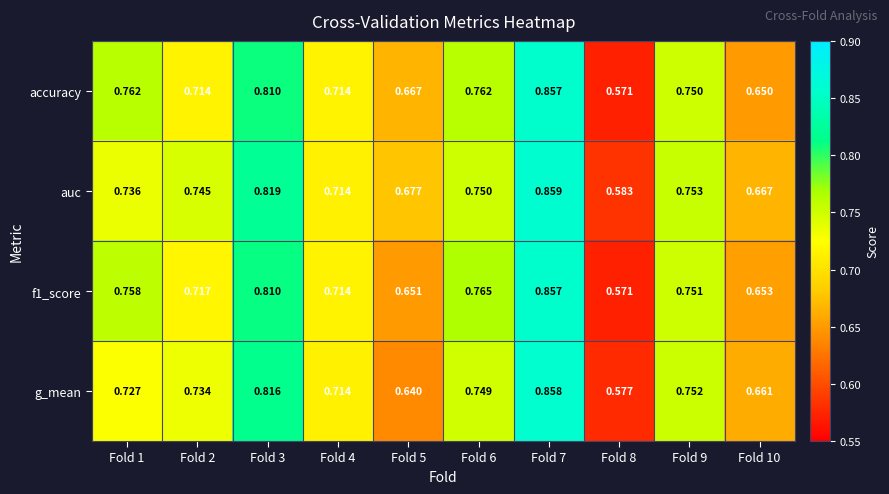

Which series changed the most between Fold 1 and Fold 2?

accuracy